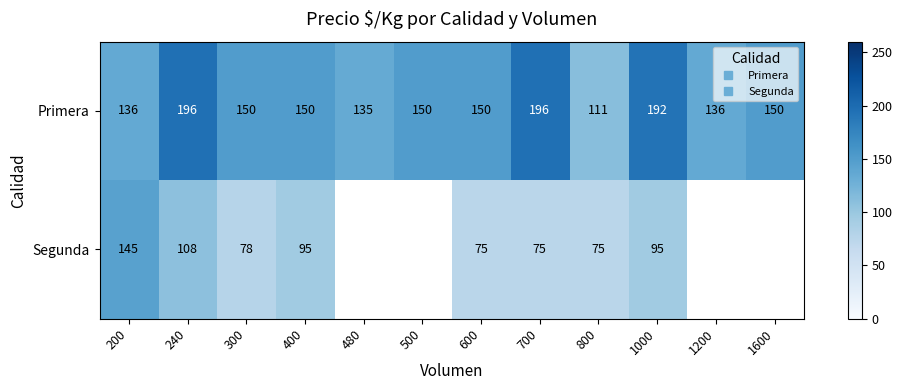

At which category does the chart reach its minimum across all series?

600